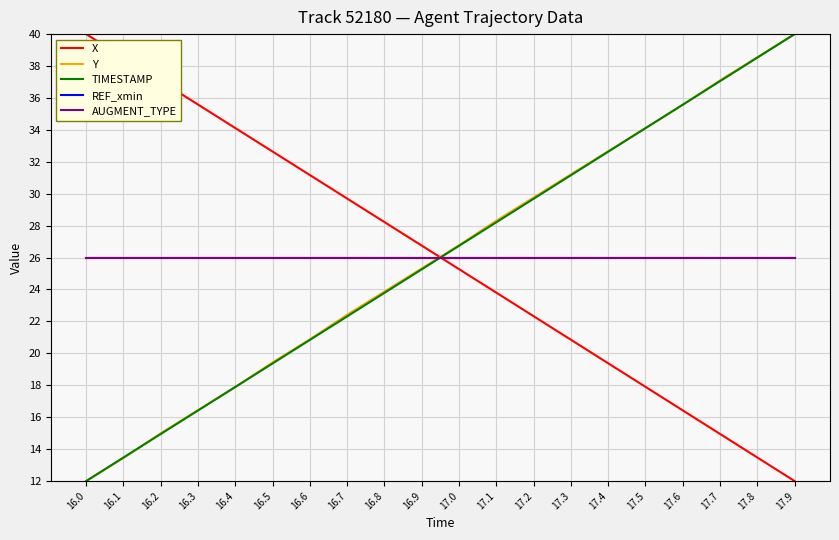

Reading right to left, transcribe all the data shown in this chart.

X: 12.0	13.5	15.0	16.4	17.9	19.4	20.9	22.3	23.8	25.3	26.7	28.2	29.7	31.2	32.6	34.1	35.6	37.1	38.5	40.0
Y: 40.0	38.6	37.1	35.6	34.1	32.7	31.2	29.8	28.3	26.8	25.3	23.9	22.4	20.9	19.4	17.9	16.4	15.0	13.4	12.0
TIMESTAMP: 40.0	38.5	37.1	35.6	34.1	32.6	31.2	29.7	28.2	26.7	25.3	23.8	22.3	20.8	19.4	17.9	16.4	14.9	13.5	12.0
REF_xmin: 26.0	26.0	26.0	26.0	26.0	26.0	26.0	26.0	26.0	26.0	26.0	26.0	26.0	26.0	26.0	26.0	26.0	26.0	26.0	26.0
AUGMENT_TYPE: 26.0	26.0	26.0	26.0	26.0	26.0	26.0	26.0	26.0	26.0	26.0	26.0	26.0	26.0	26.0	26.0	26.0	26.0	26.0	26.0